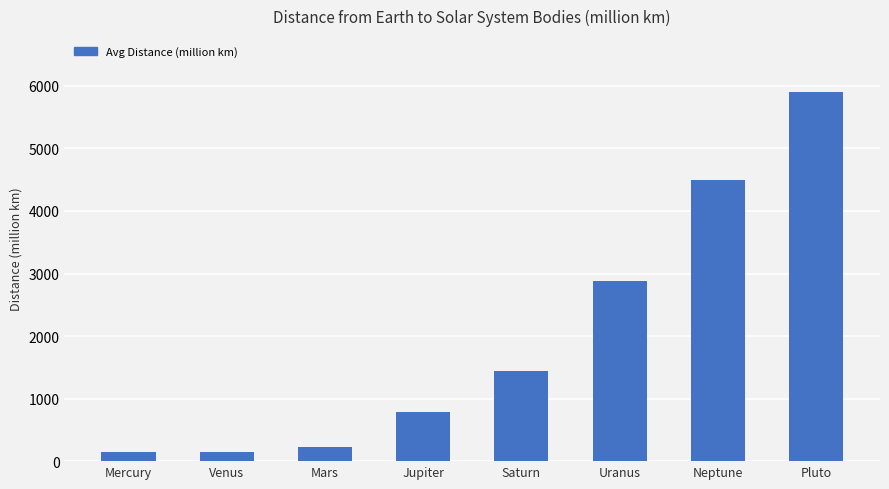

What is the ratio of the value at Jupiter to the value at Neptune?

0.2